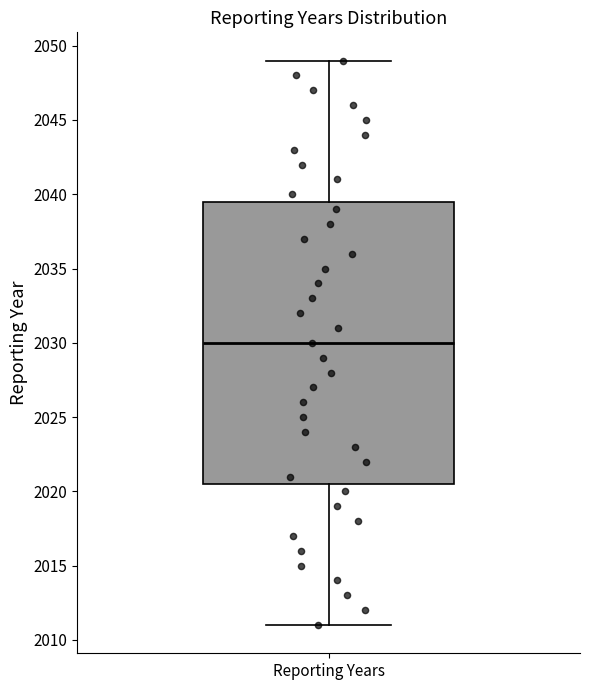

Read this box plot against the y-axis: the position of the median line, the range covered by the box, and the ends of both whiskers. The values are not printed on the chart, so give them approximately, as read against the axis.

median 2030.0, box 2020.5 to 2039.5, whiskers 2011.0 to 2049.0